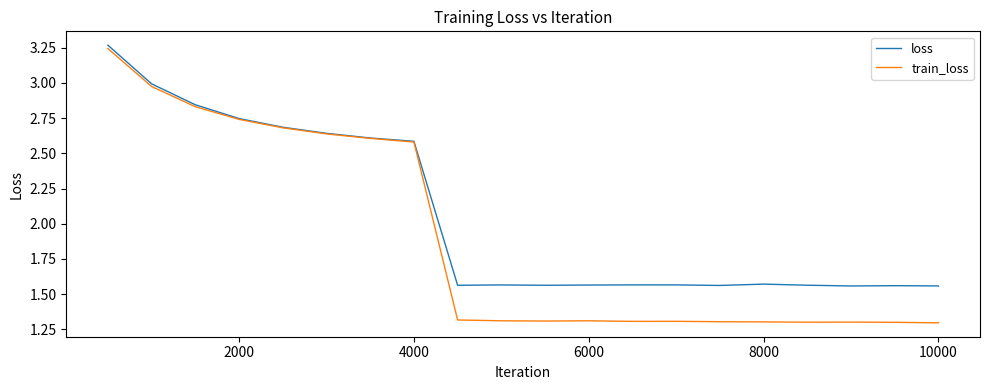

List the series in order of their overall mean, highest first.

loss, train_loss